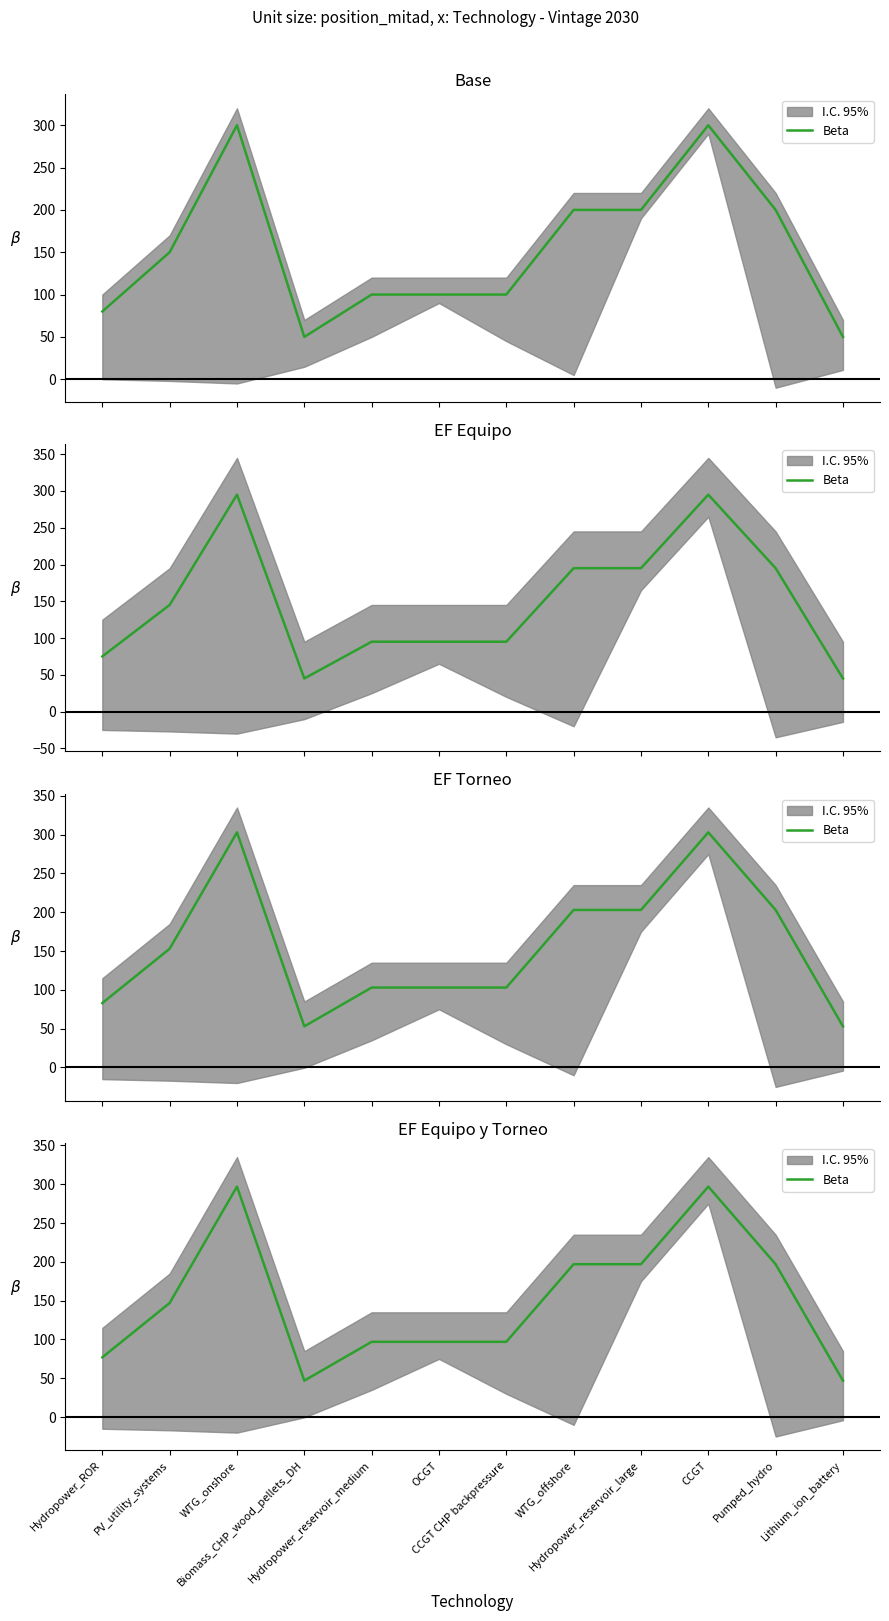

What is the label of the 9th point from the right?

Biomass_CHP_wood_pellets_DH